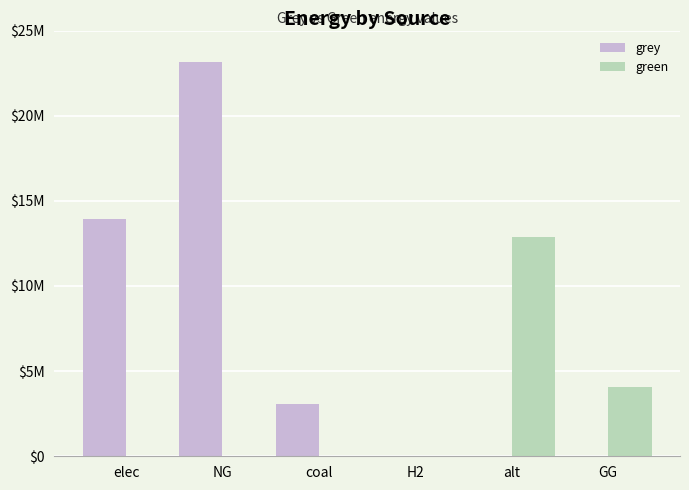

Read the grey value at elec.

13930696.9